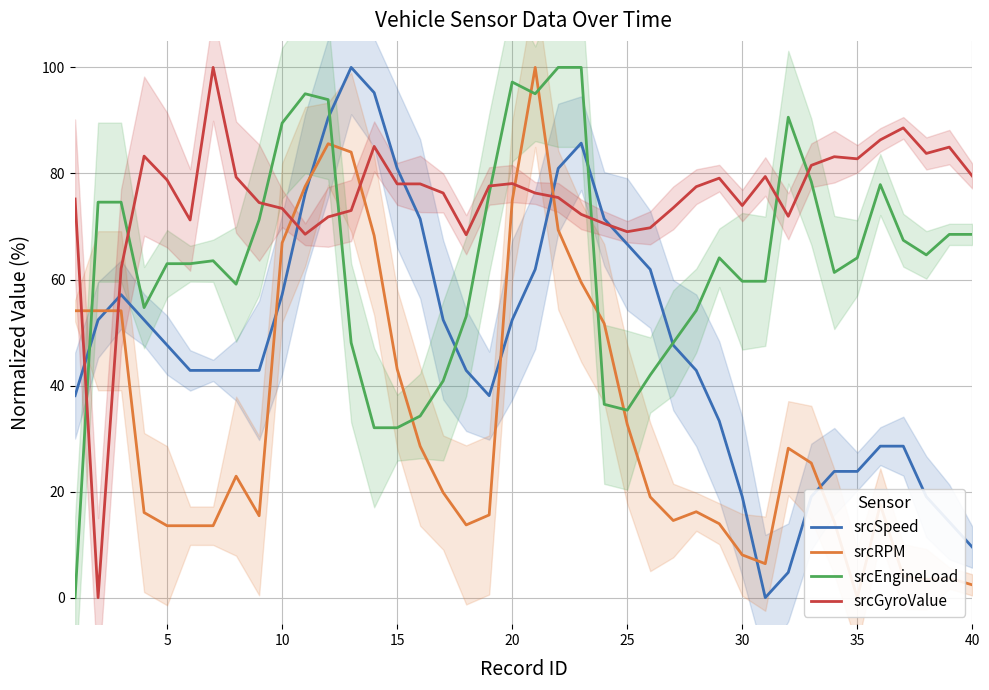

After their last crossing, which series has the higher values: srcEngineLoad or srcRPM?

srcEngineLoad